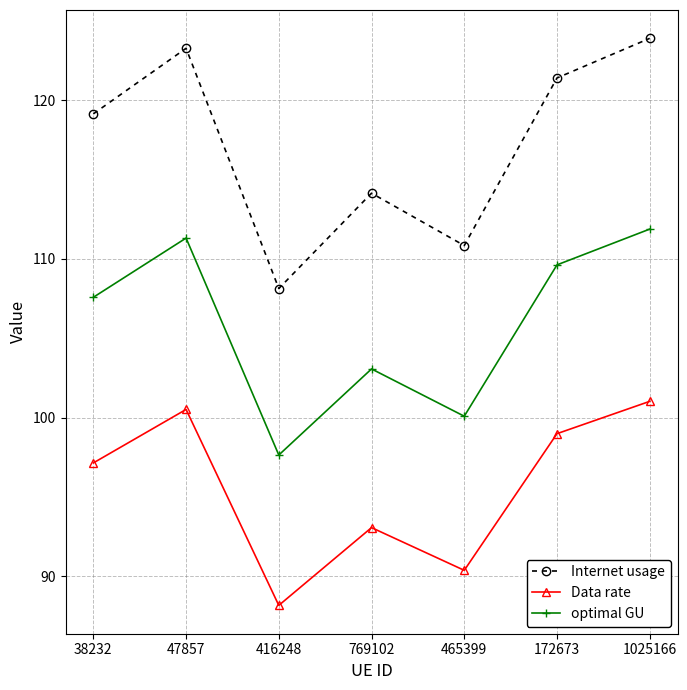

Is it true that Internet usage equals 213.0 at 1025166?

False